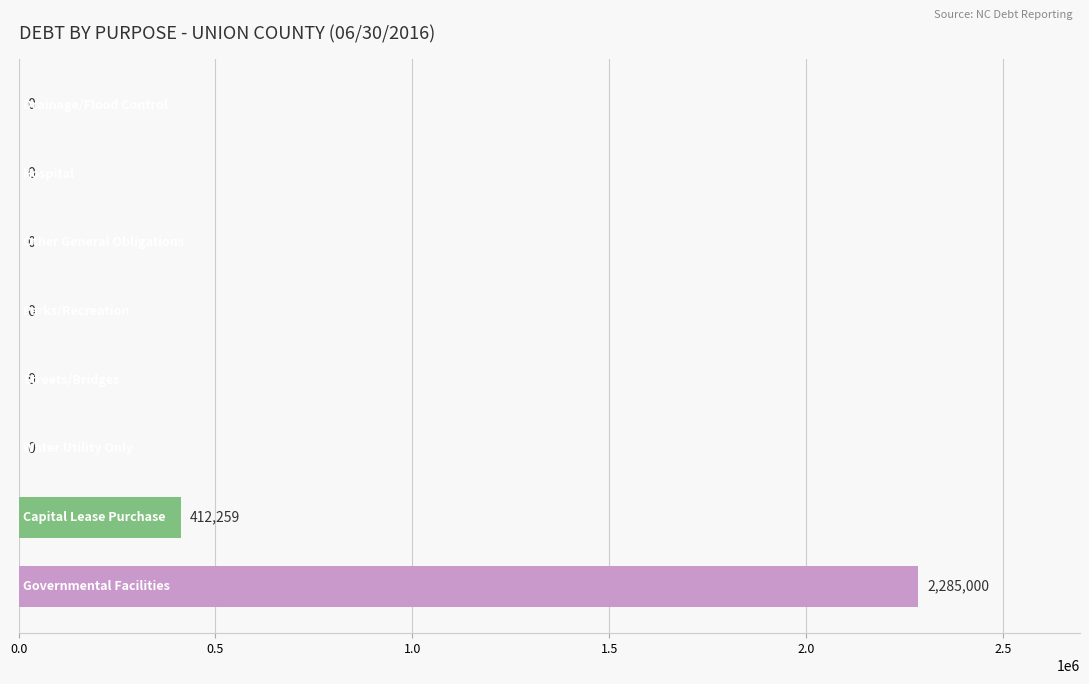

How many values are between 0 and 412259?

7